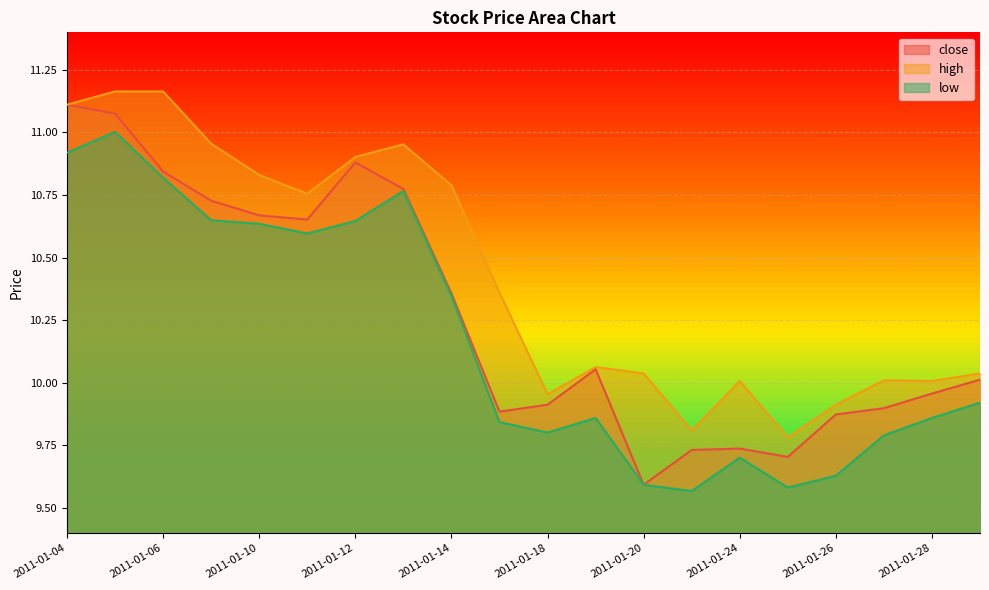

Which category has the highest value in the close series?

2011-01-04